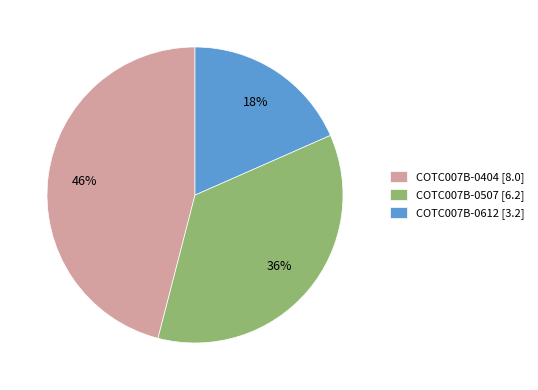

What is the smallest slice in the pie chart?

COTC007B-0612